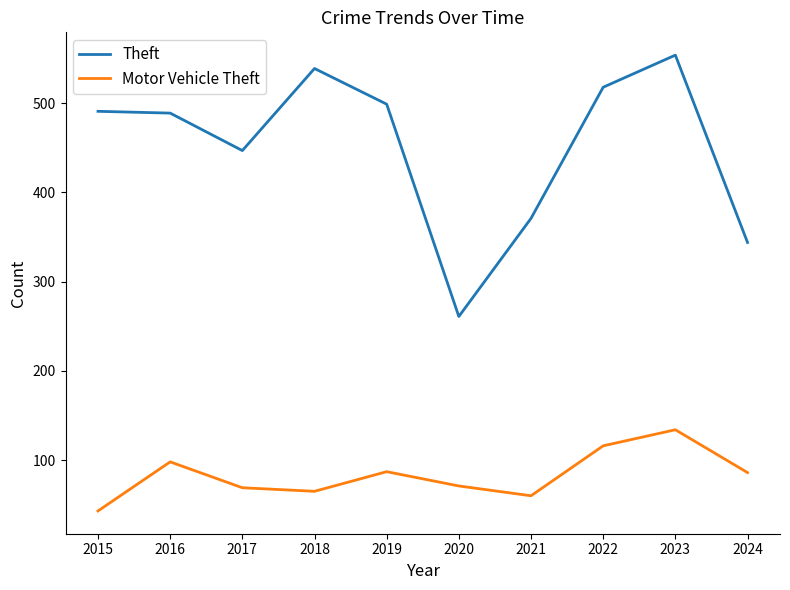

True or false: Motor Vehicle Theft and Theft cross at least once.

False